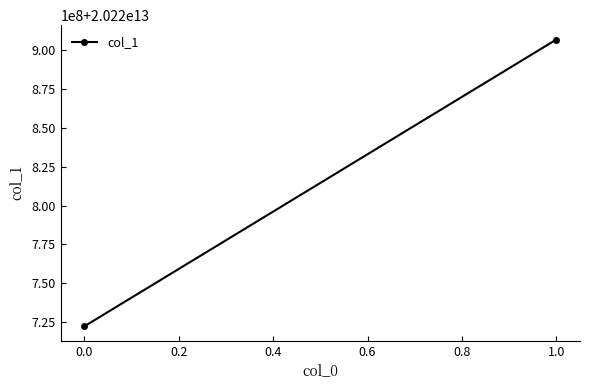

The chart shows a value of 31345630212569 at 0.0. True or false?

False